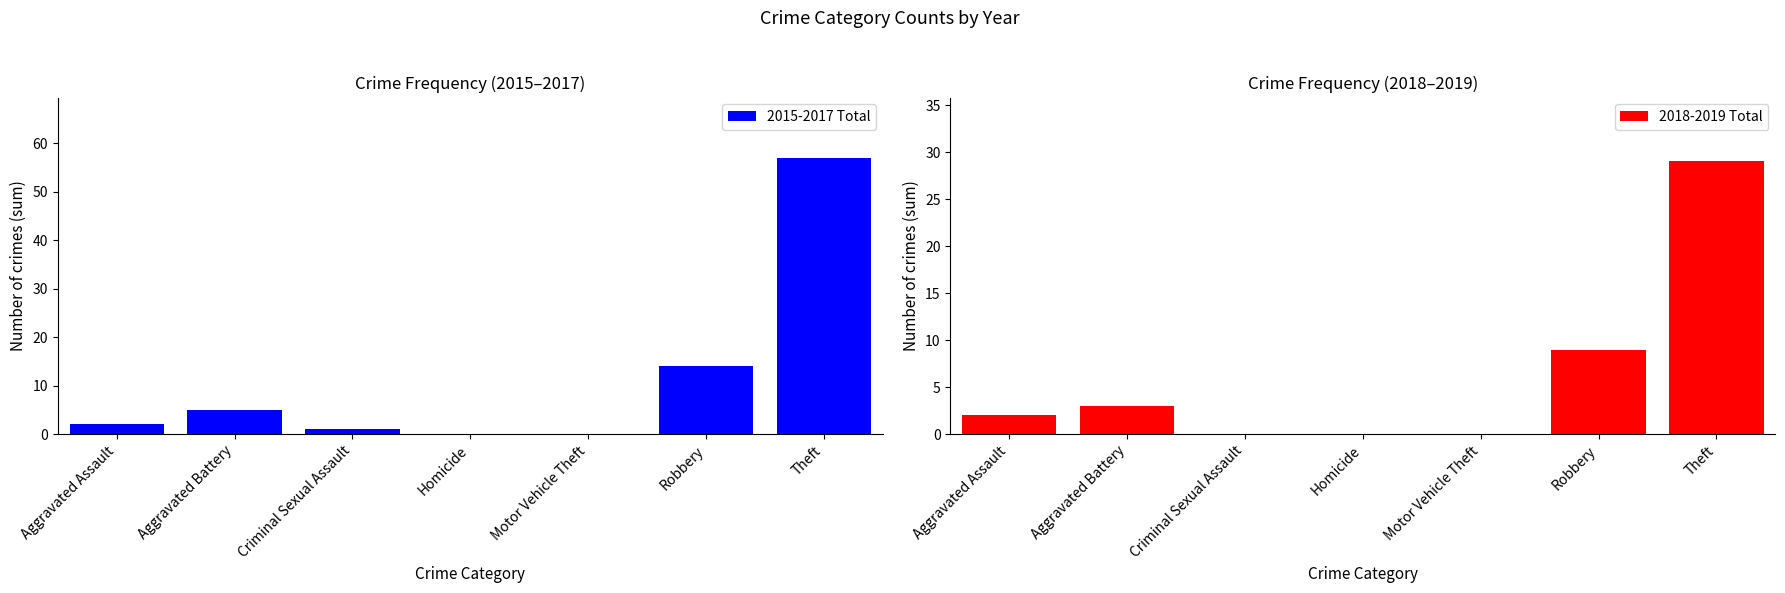

How many positive values does the 2018-2019 Total series have?

4